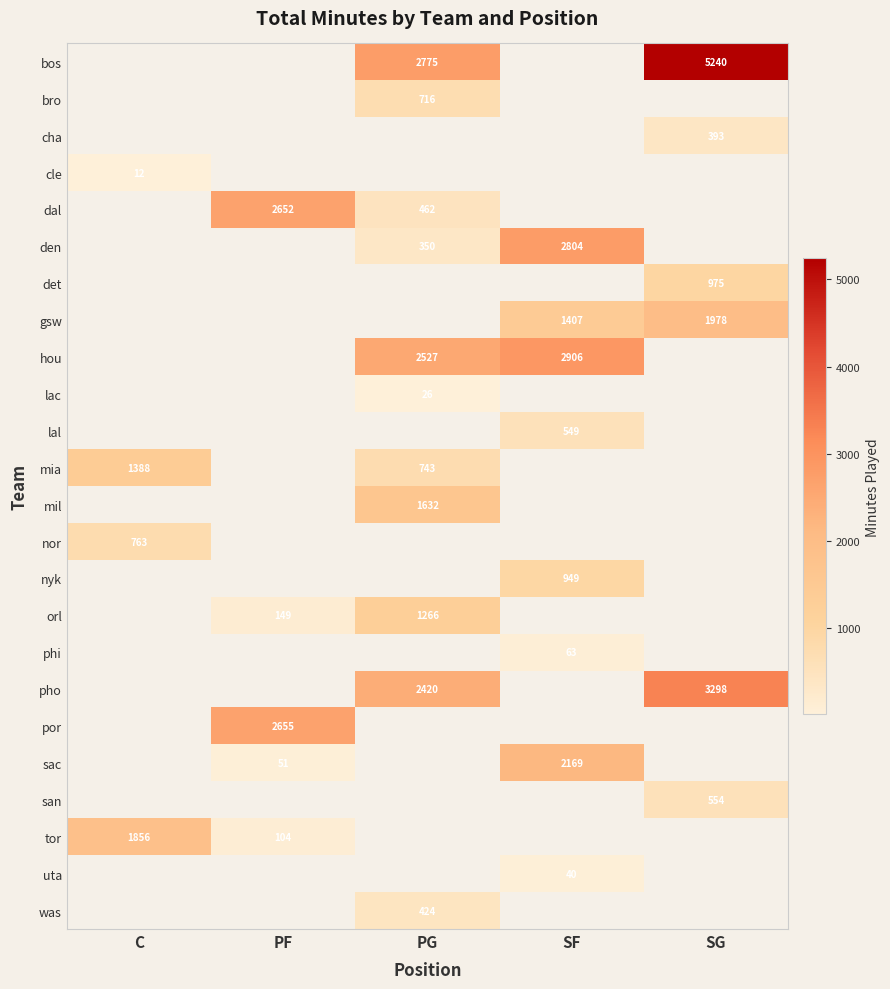

The value of uta at SF is 40. True or false?

True